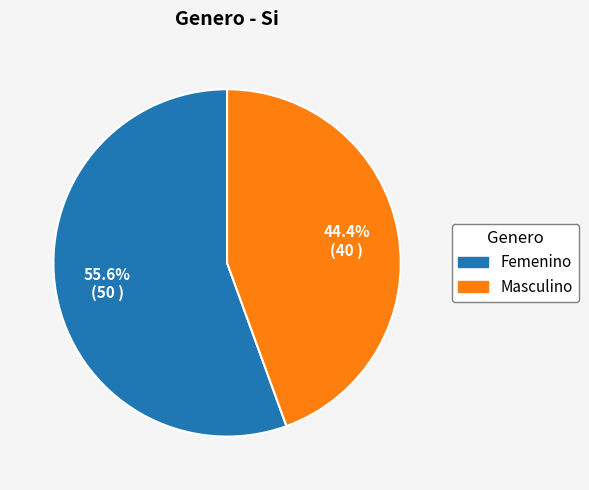

Which category has the smallest portion of the pie?

Masculino